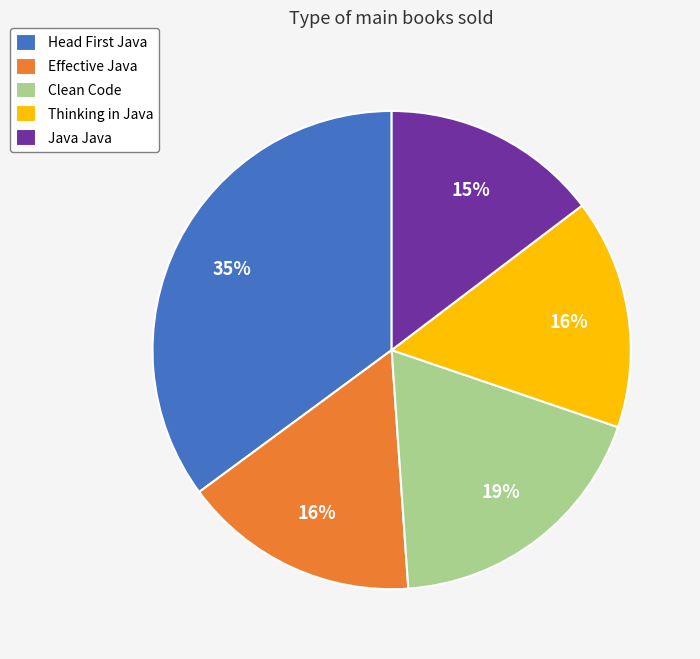

Between Effective Java and Java Java, which is larger?

Effective Java